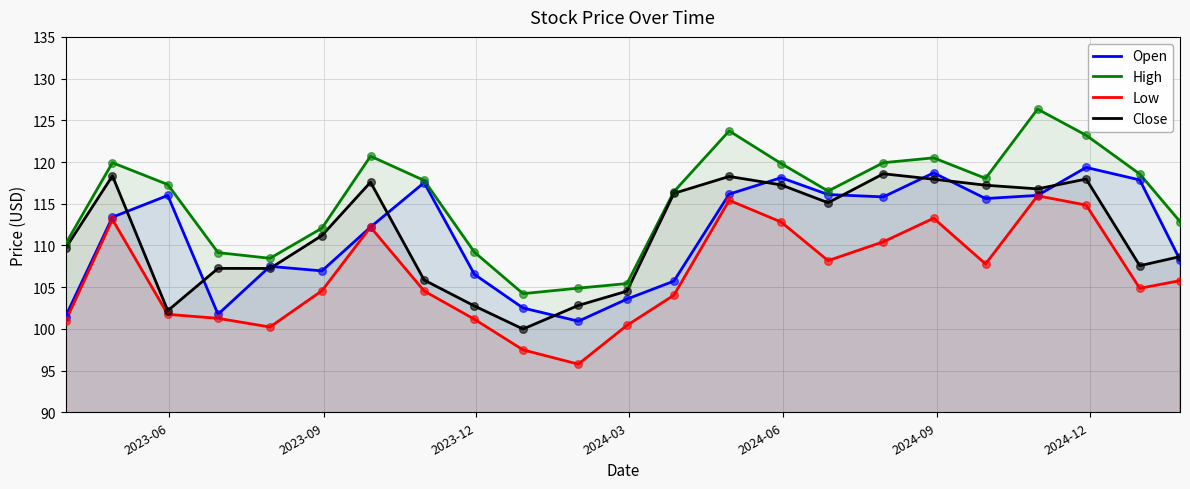

What are all the series names shown in the legend?

Open, High, Low, Close